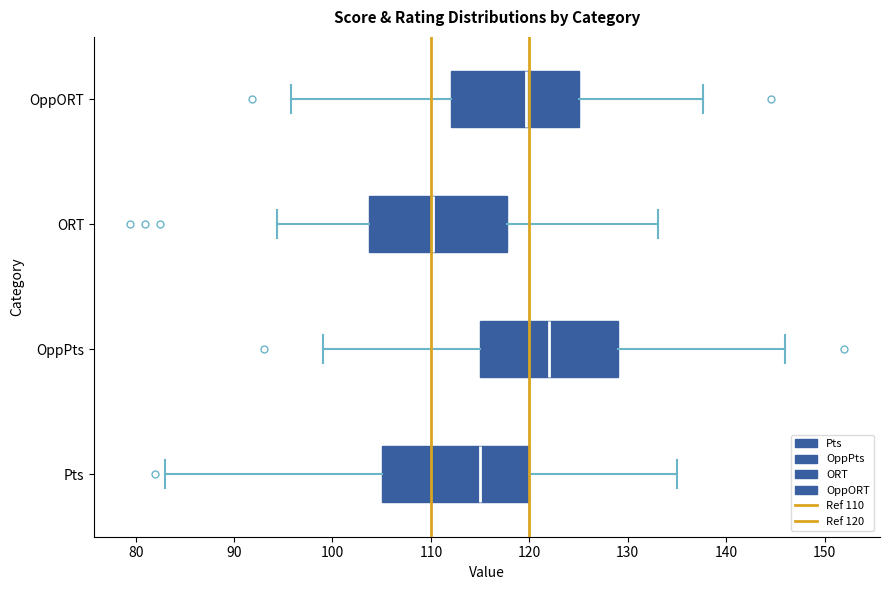

Comparing the boxes themselves (not the whiskers), which one is the widest?

Pts